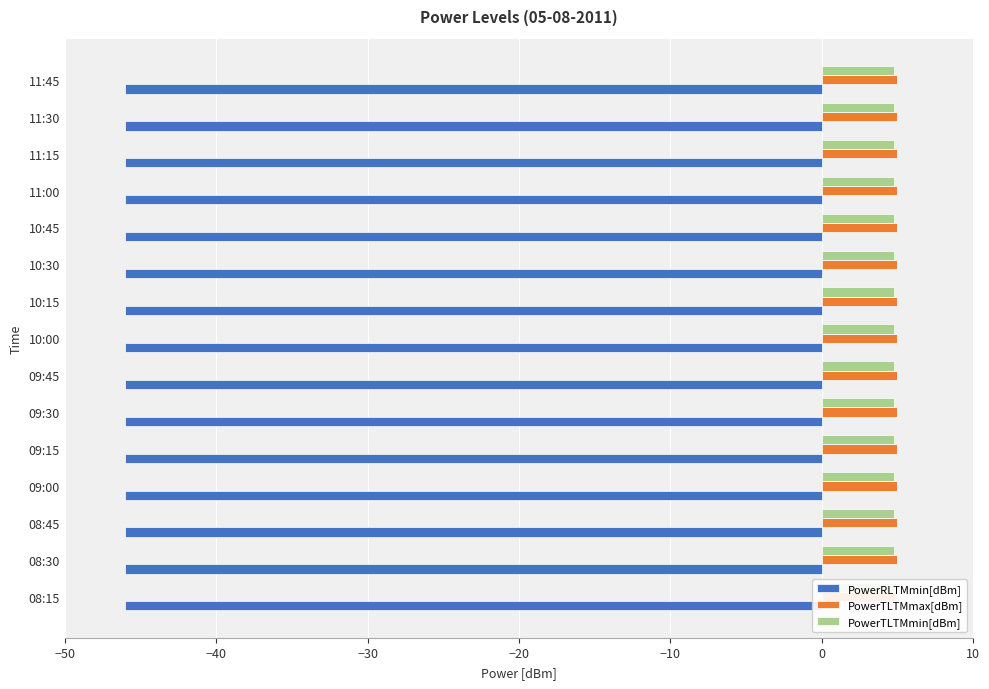

What is the smallest value displayed?

-46.0